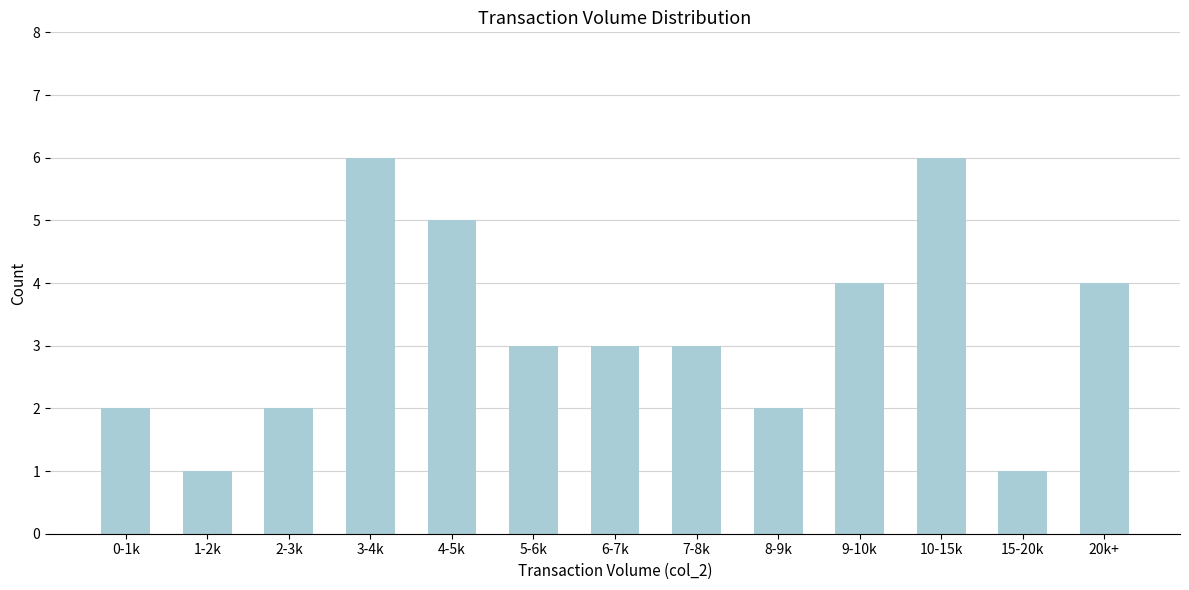

Reading right to left, what are all the values shown in this chart?

20k+=4	15-20k=1	10-15k=6	9-10k=4	8-9k=2	7-8k=3	6-7k=3	5-6k=3	4-5k=5	3-4k=6	2-3k=2	1-2k=1	0-1k=2